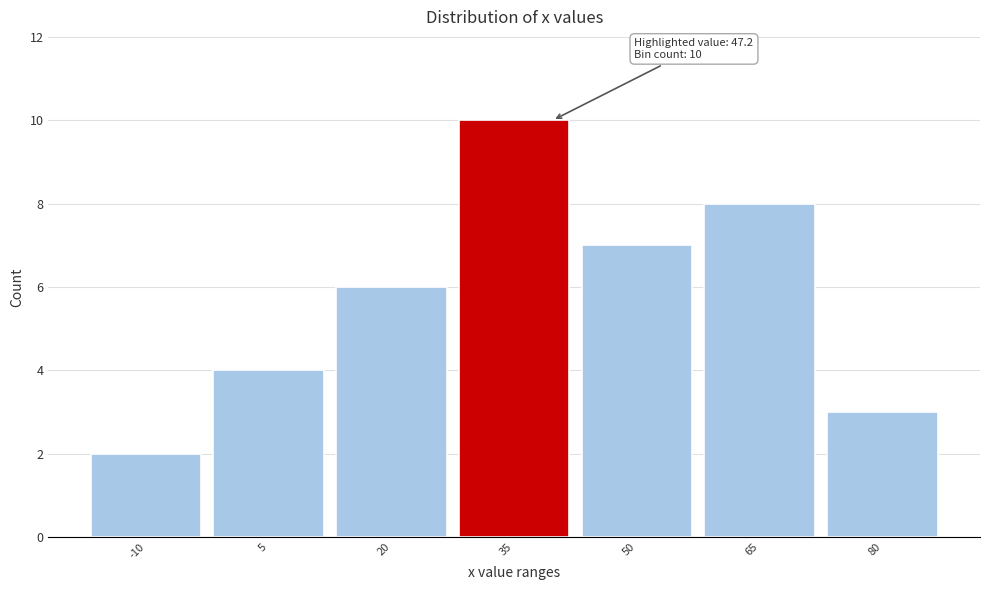

Reading left to right, list all the values displayed in this chart.

2	4	6	10	7	8	3